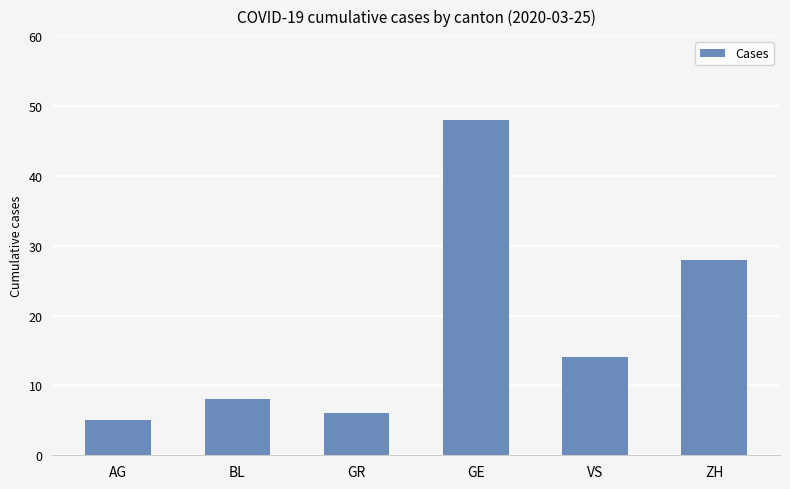

What is the minimum value shown in the chart?

5